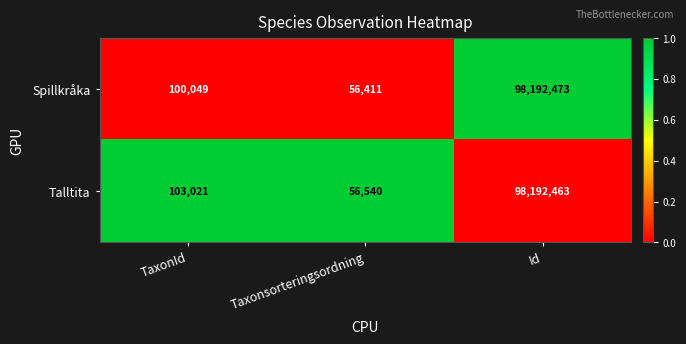

What value does the Talltita series have at Taxonsorteringsordning, to the nearest 100?

56500